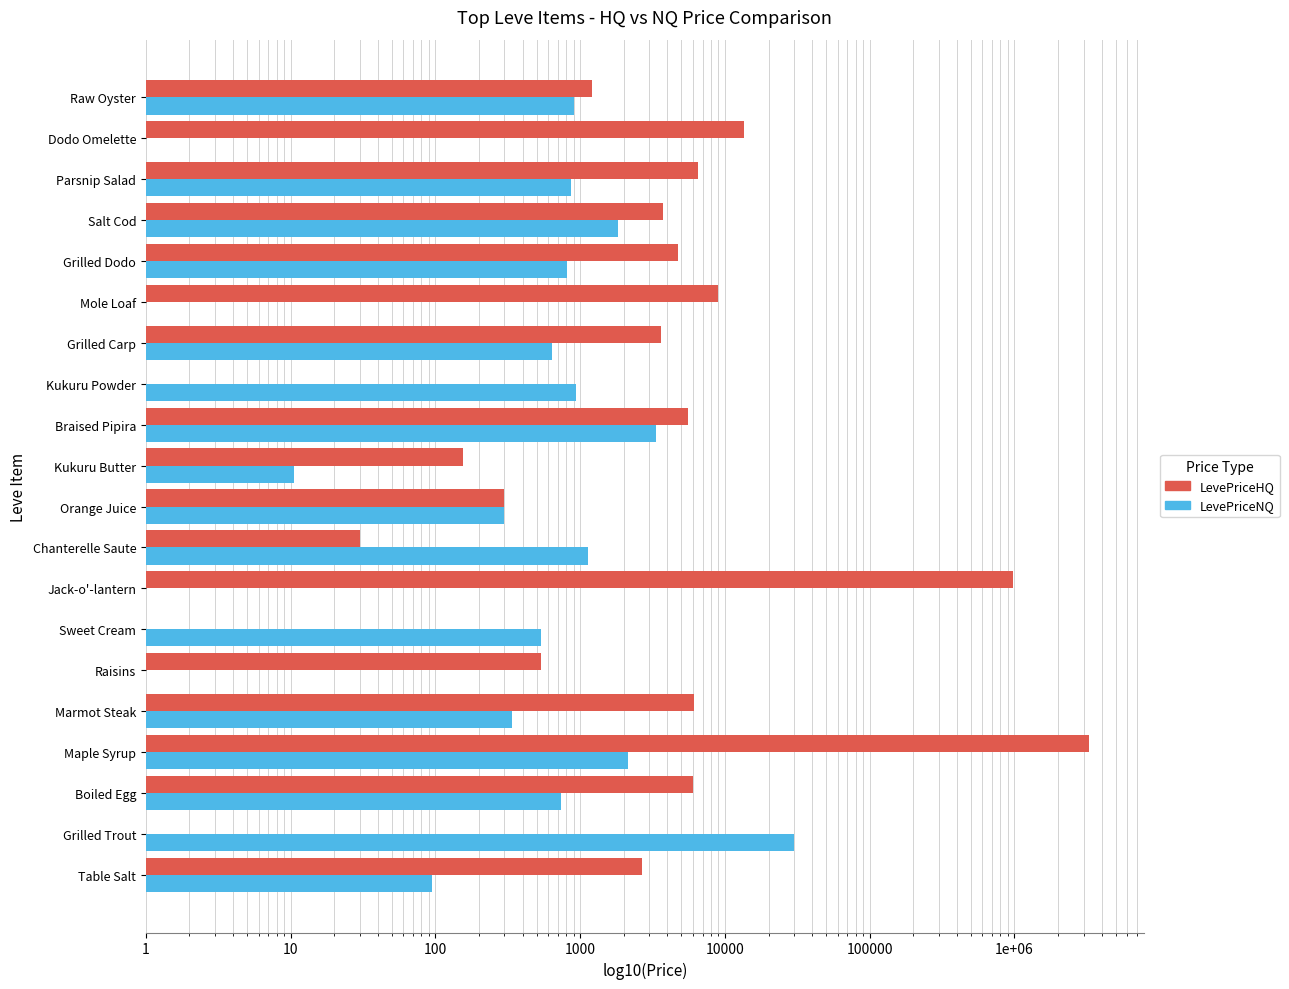

Which category has the lowest value in the LevePriceNQ series?

10000